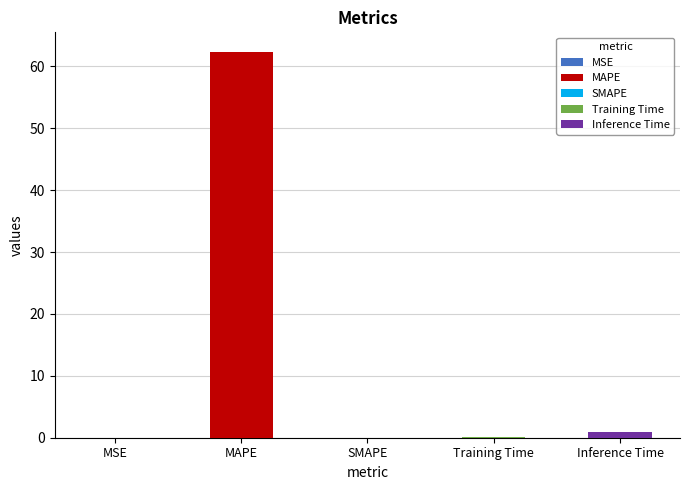

Are the bars horizontal?

No